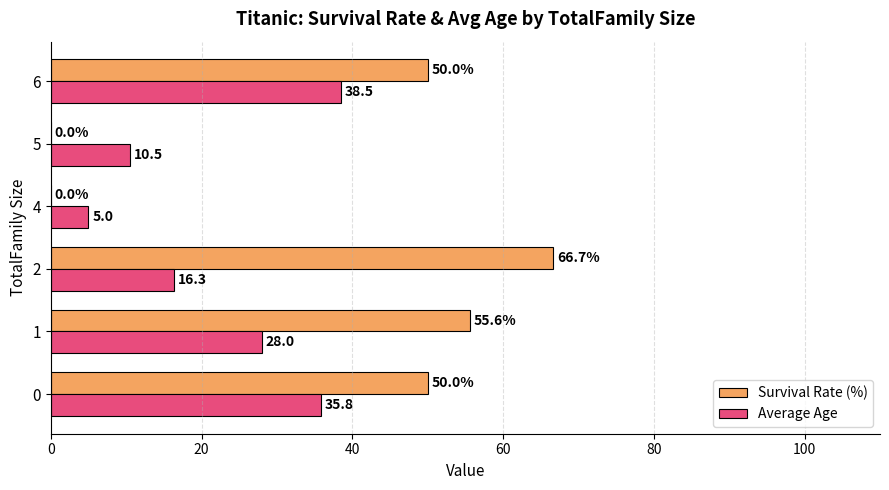

Between 0 and 1, which series saw the biggest shift?

Average Age